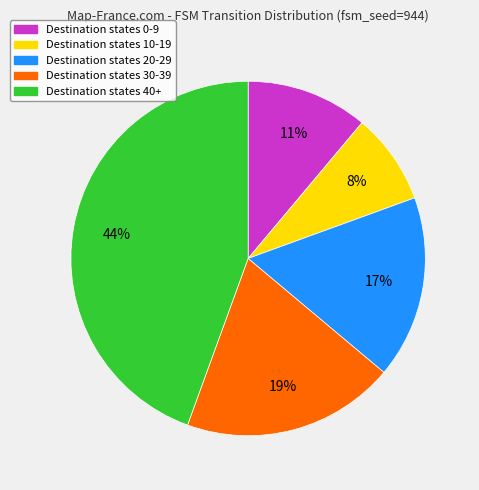

Does any single category account for the majority?

No